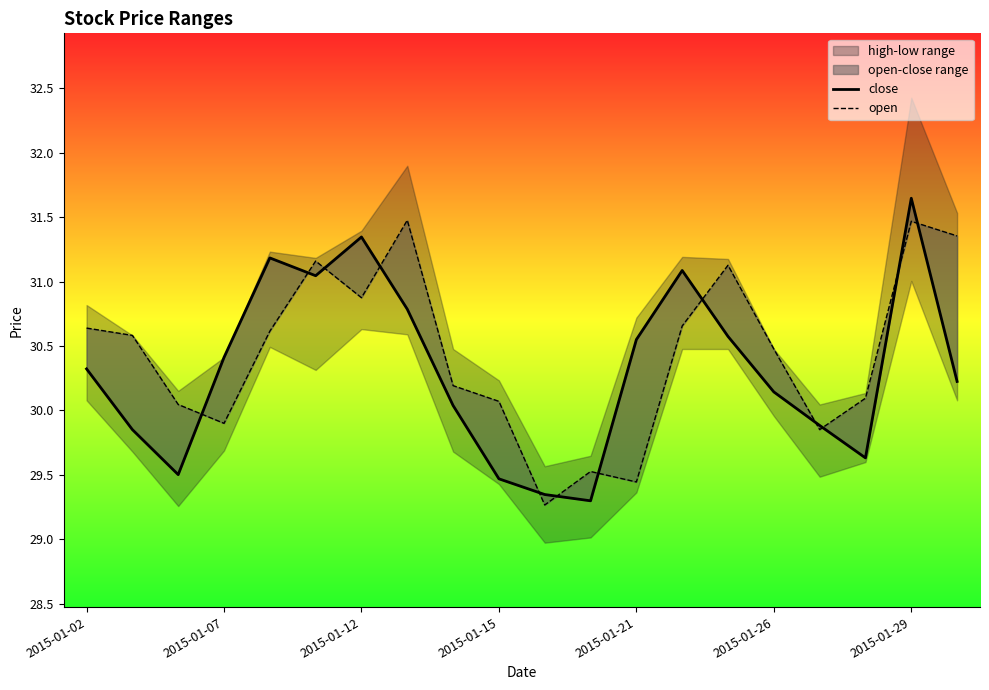

What is the difference between the maximum and minimum values in the close series?

2.3